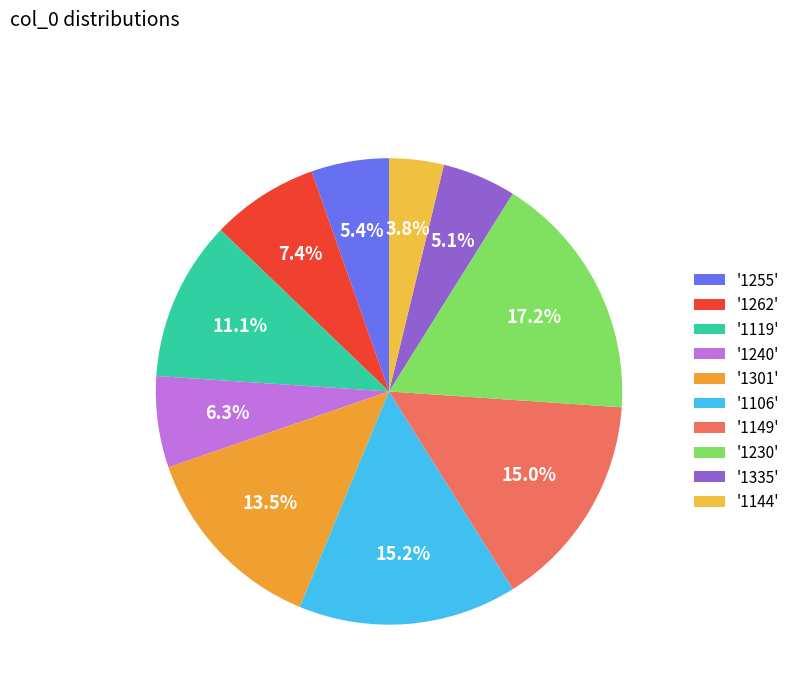

Is there a majority slice in this chart?

No